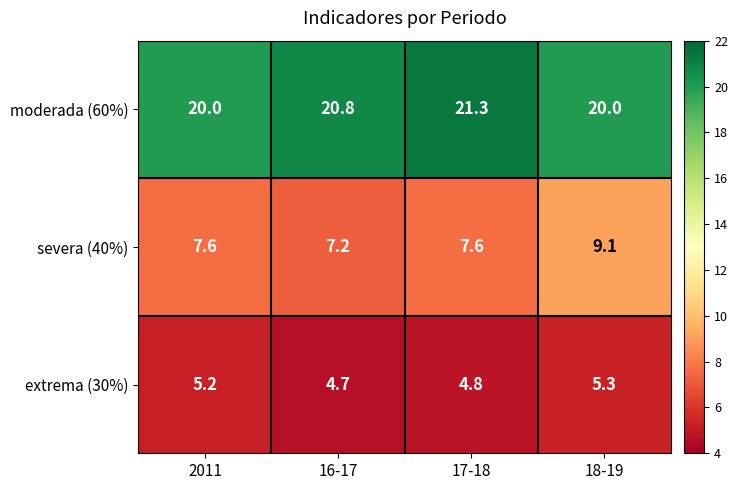

What is the difference between the highest and lowest values at 17-18?

16.5